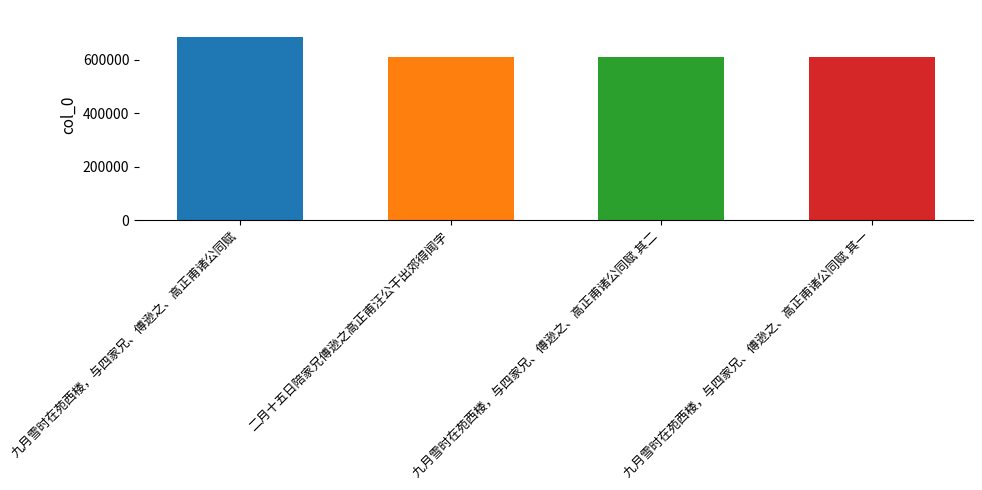

What is the difference between the values at 二月十五日陪家兄傅逊之高正甫汪公干出郊得闻字 and 九月雪时在苑西楼，与四家兄、傅逊之、高正甫诸公同赋?

73599